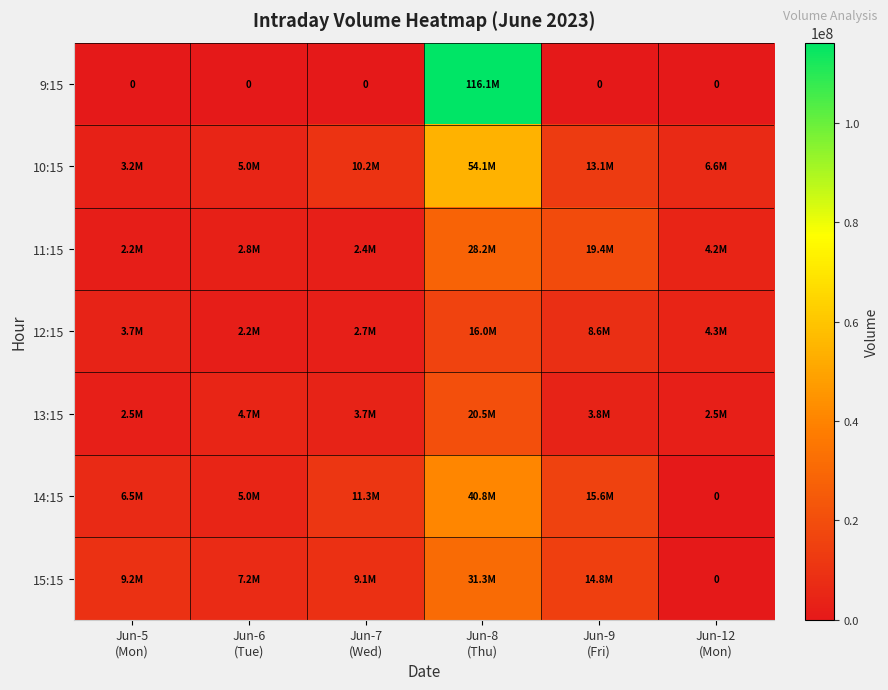

Which series has the largest total across all categories?

9:15